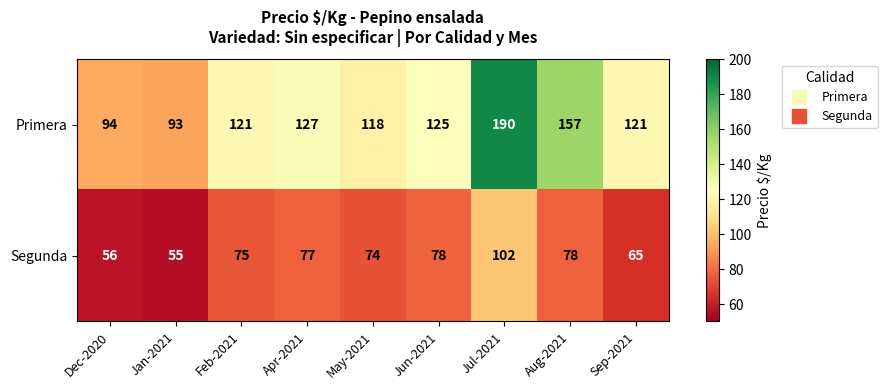

Reading left to right, list all the values displayed in this chart.

Primera: Dec-2020=94	Jan-2021=93	Feb-2021=121	Apr-2021=127	May-2021=118	Jun-2021=125	Jul-2021=190	Aug-2021=157	Sep-2021=121
Segunda: Dec-2020=56	Jan-2021=55	Feb-2021=75	Apr-2021=77	May-2021=74	Jun-2021=78	Jul-2021=102	Aug-2021=78	Sep-2021=65